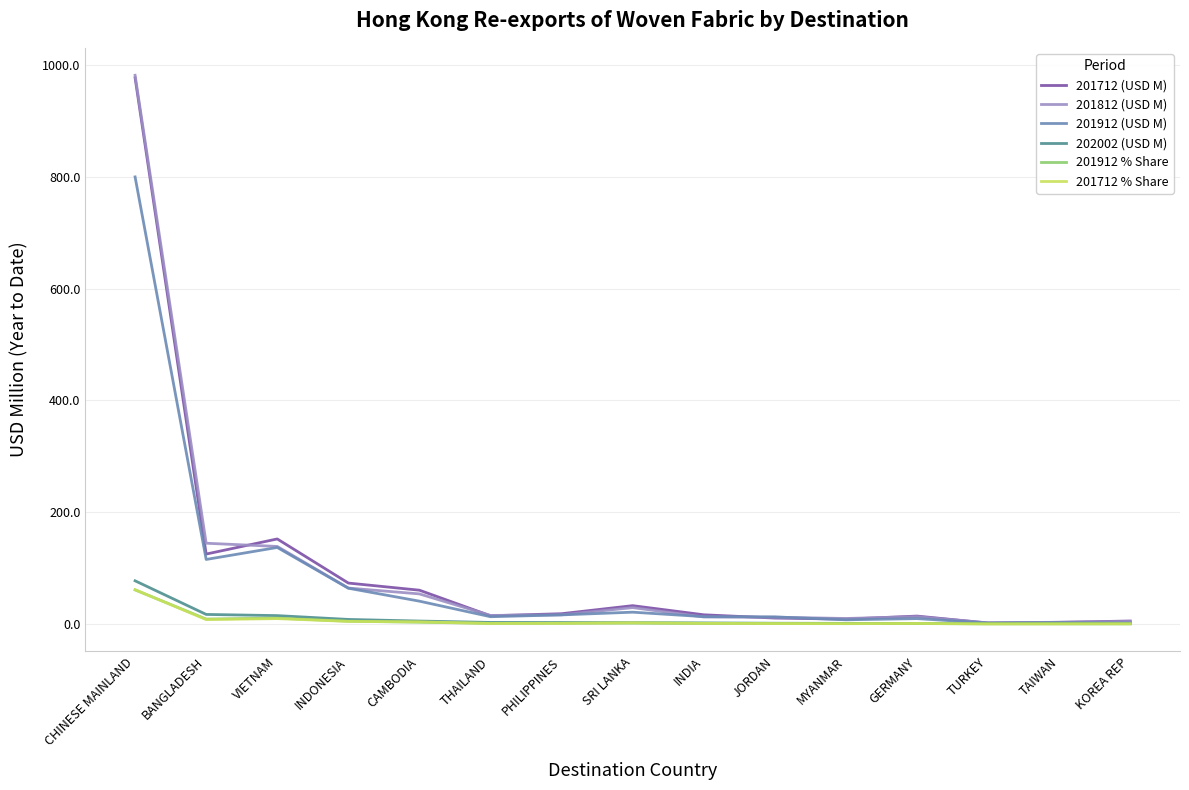

True or false: 201912 (USD M) has more than 1 points higher than both neighbors.

True